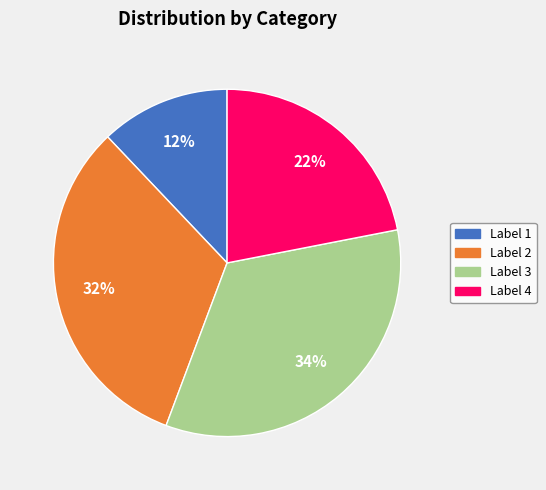

Between Label 3 and Label 4, which is larger?

Label 3